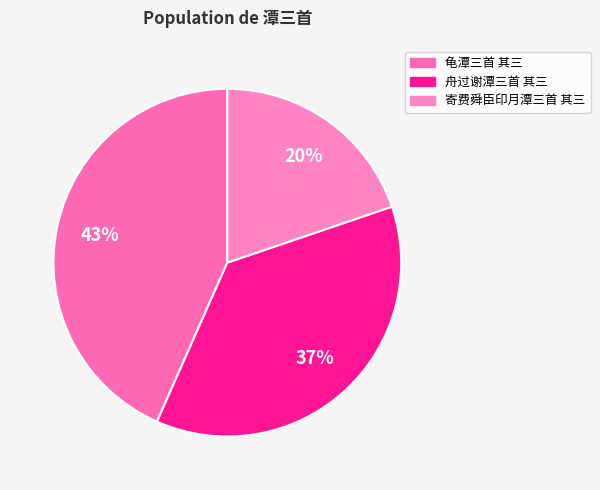

Is the sum of 龟潭三首 其三 and 寄费舜臣印月潭三首 其三 greater than half?

Yes